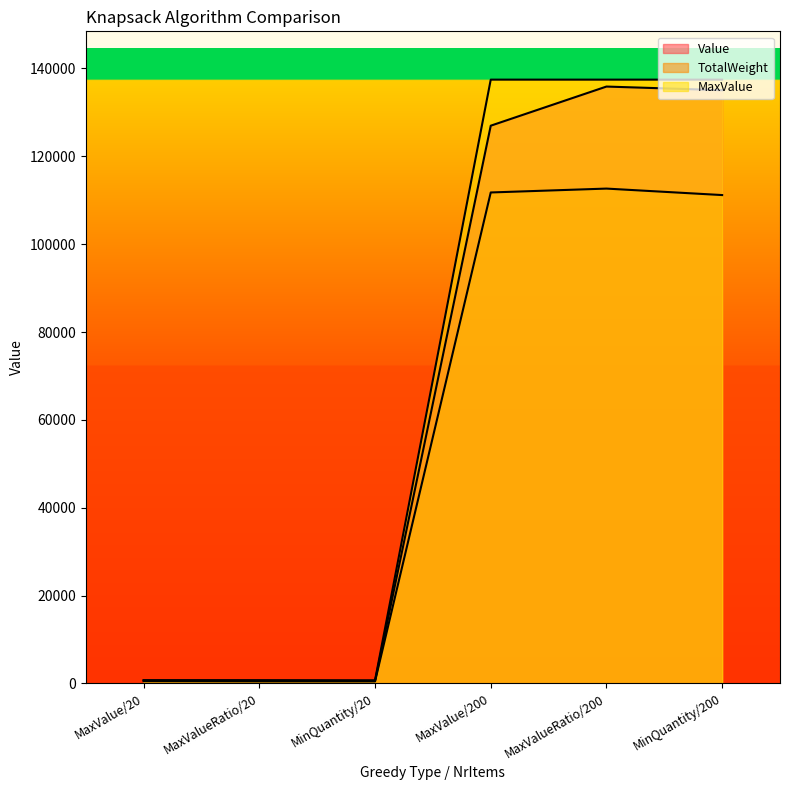

What is the sum of the TotalWeight values at MaxValue/200 and MaxValueRatio/200?

224413